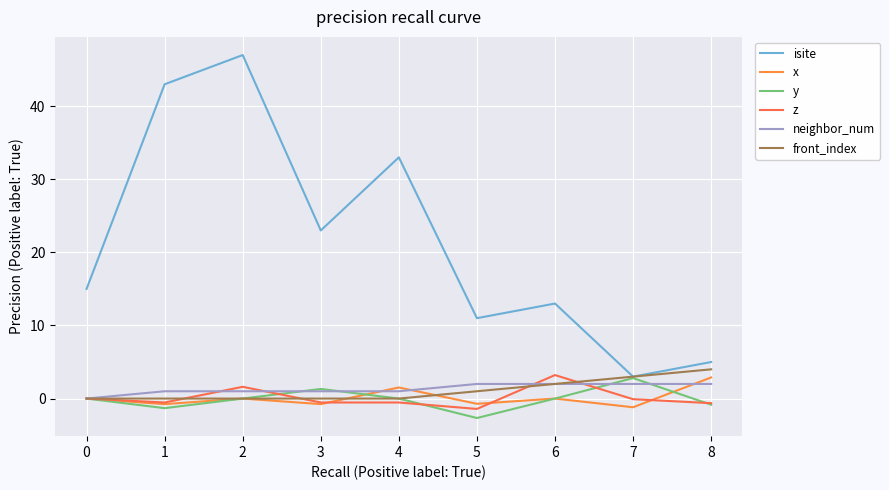

The neighbor_num series shows 1.0 at 2. True or false?

True